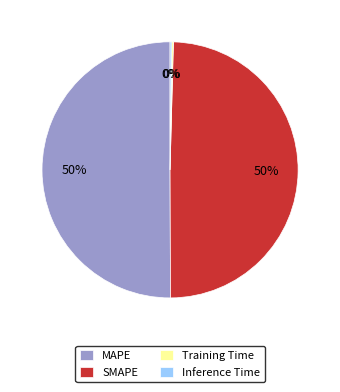

Is it true that SMAPE is 56% of the pie?

False